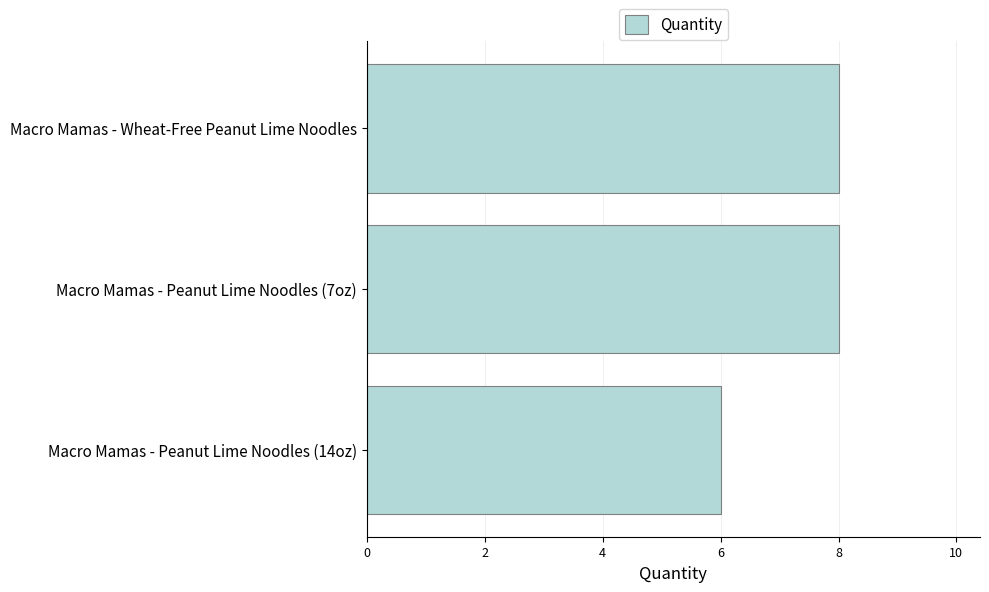

What is the difference between the maximum and minimum values?

2